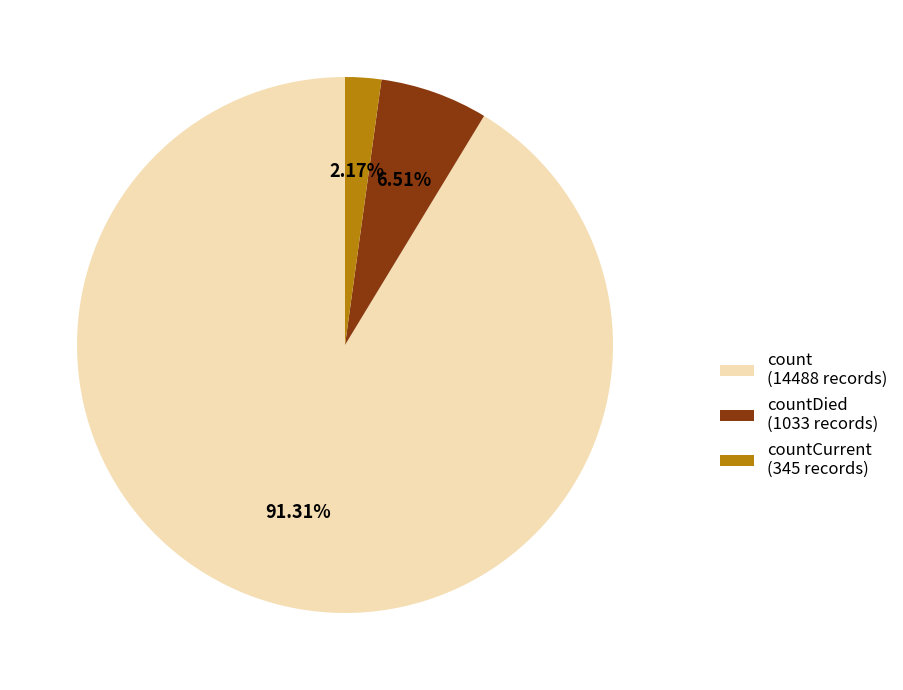

Do count (14488 records) and countCurrent (345 records) together represent more than half of the pie?

Yes